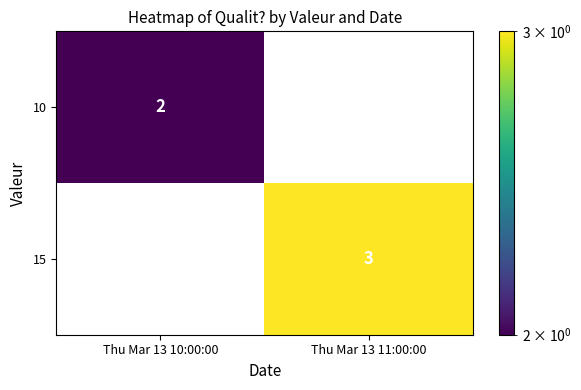

At which label does 10 reach its minimum?

Thu Mar 13 11:00:00